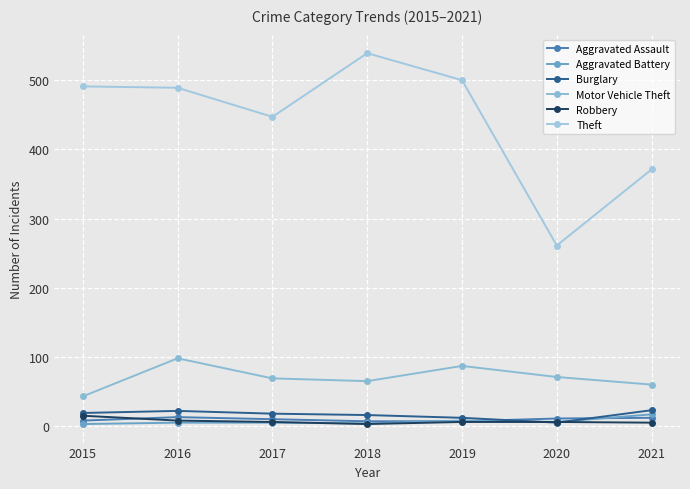

At which label is Theft closest to 400?

2021